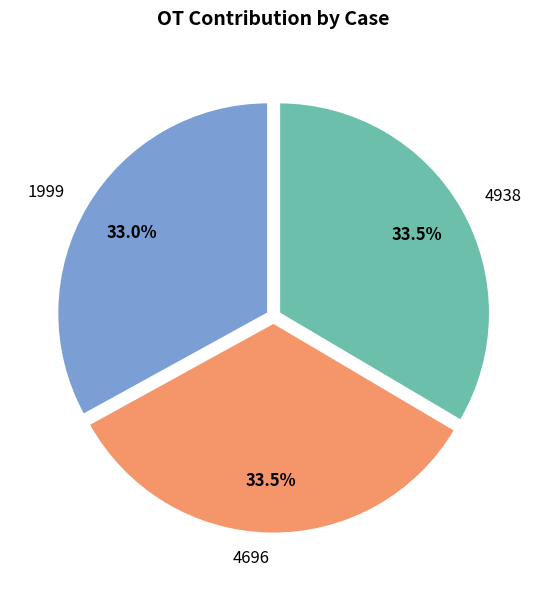

What is the ratio of the value at 4938 to the value at 1999?

1.0